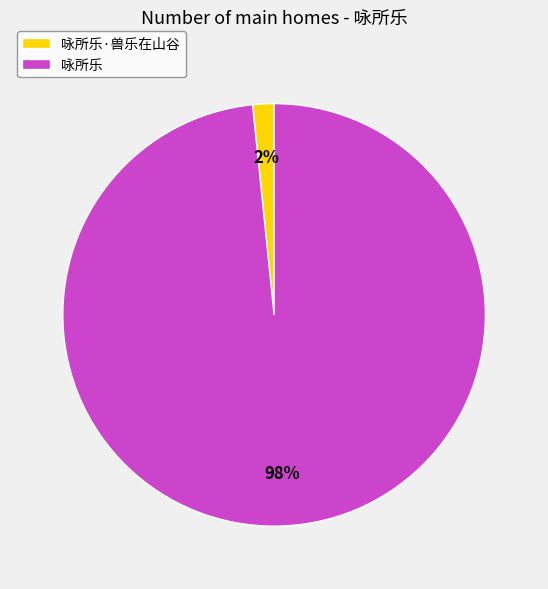

Which category has the smallest portion of the pie?

咏所乐·兽乐在山谷